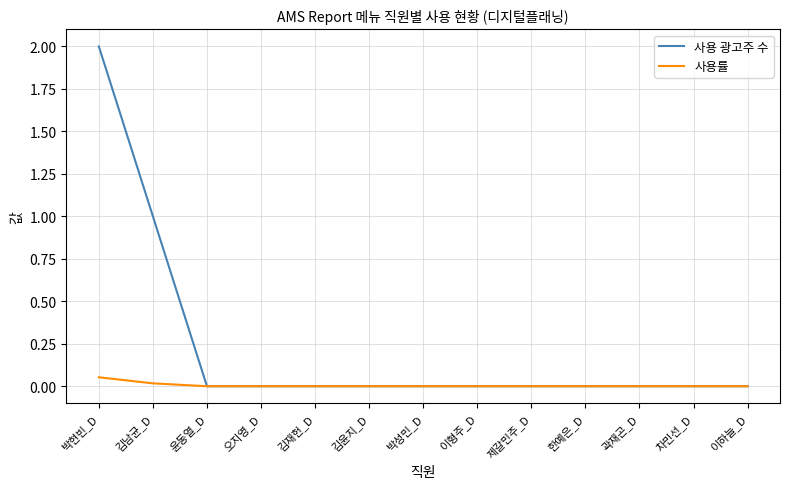

Is it true that 사용 광고주 수 equals 0.0 at 이하늘_D?

True